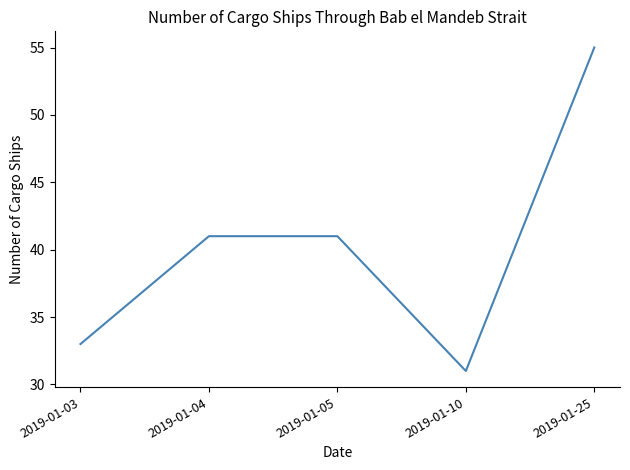

True or false: the data has more than 1 interior local peaks.

False